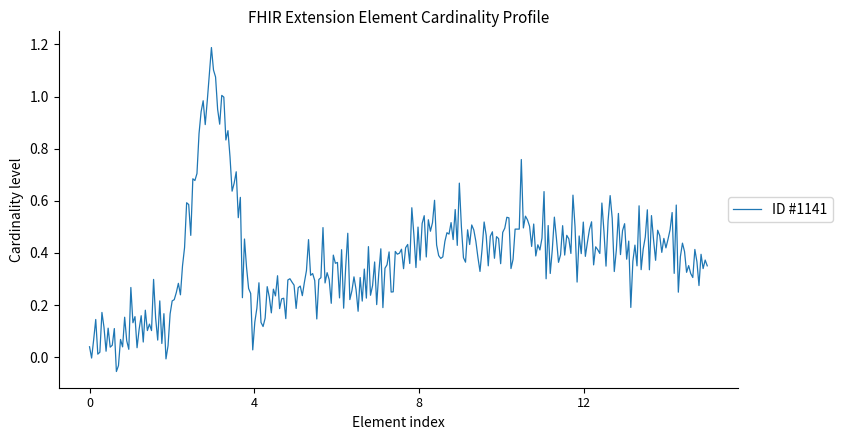

True or false: the data has more than 0 interior local peaks.

True